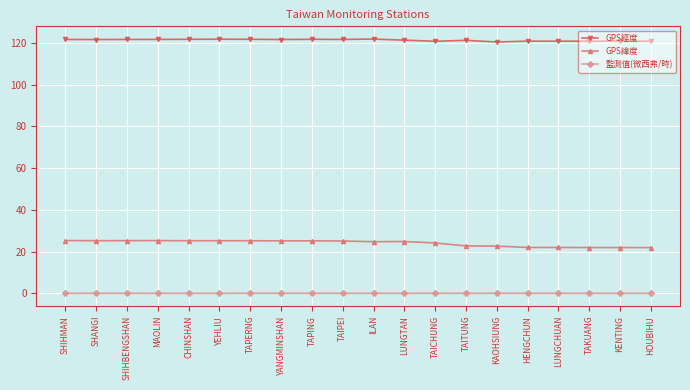

True or false: GPS緯度 has more than 0 points higher than both neighbors.

True